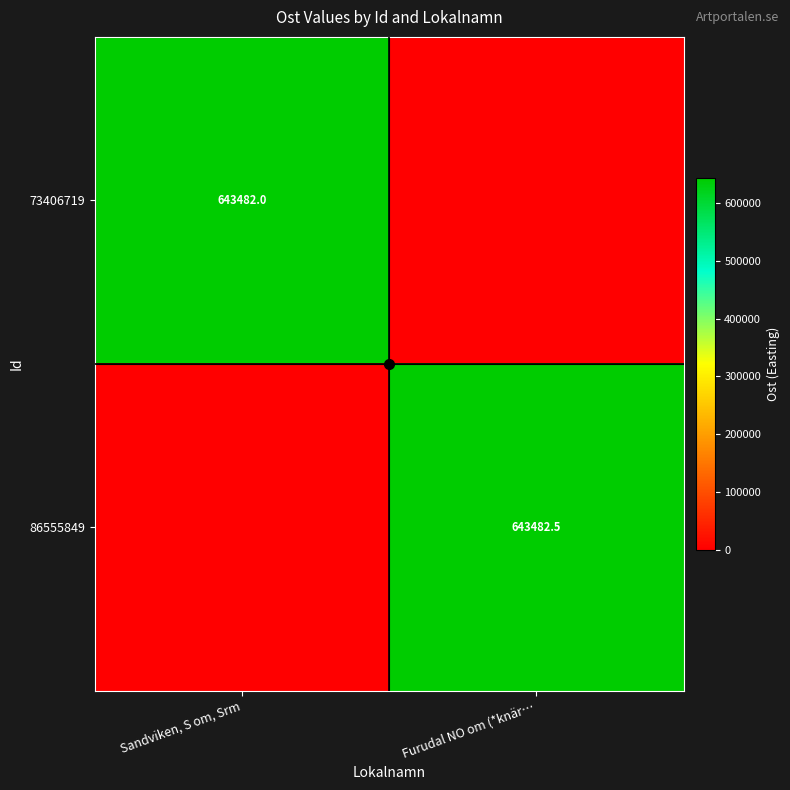

Is the value of 86555849 at Furudal NO om (*knär… greater than the value of 73406719 at Sandviken, S om, Srm?

Yes